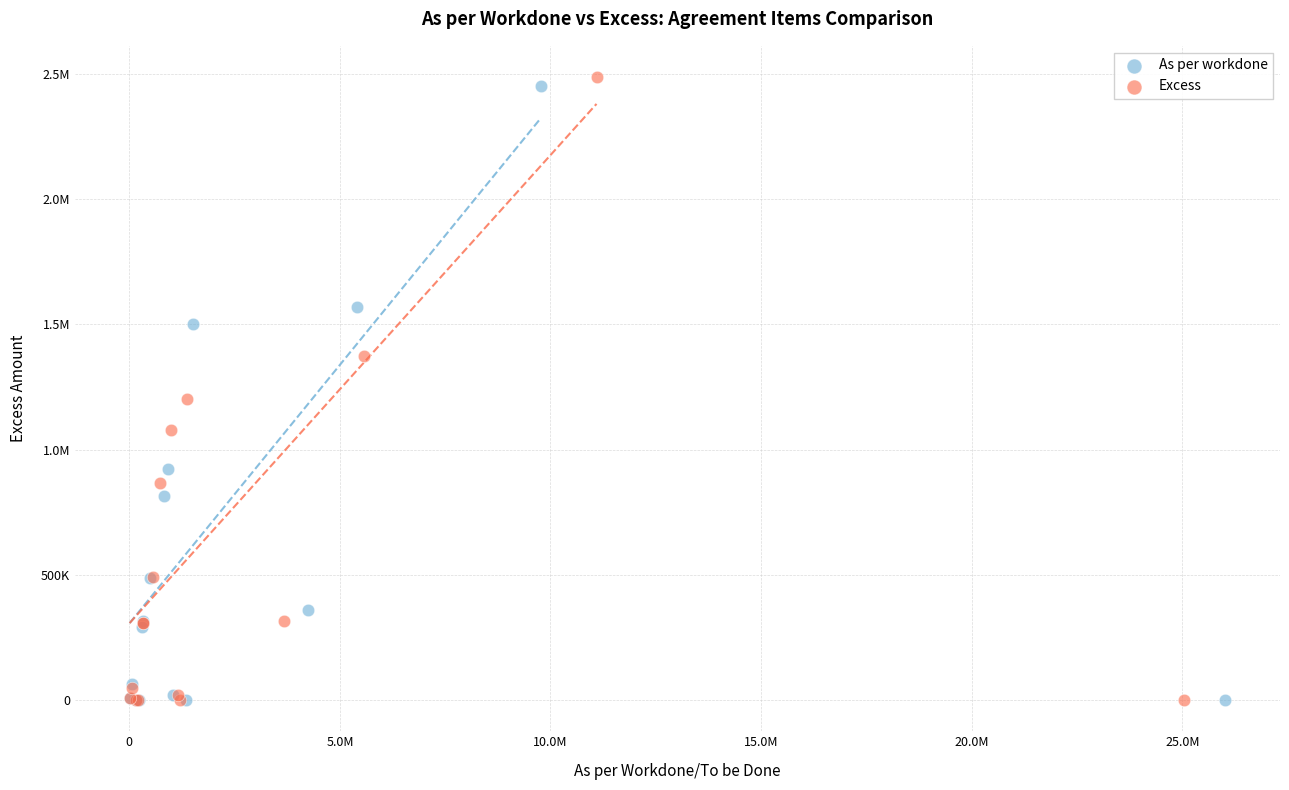

What are all the series names shown in the legend?

As per workdone, Excess